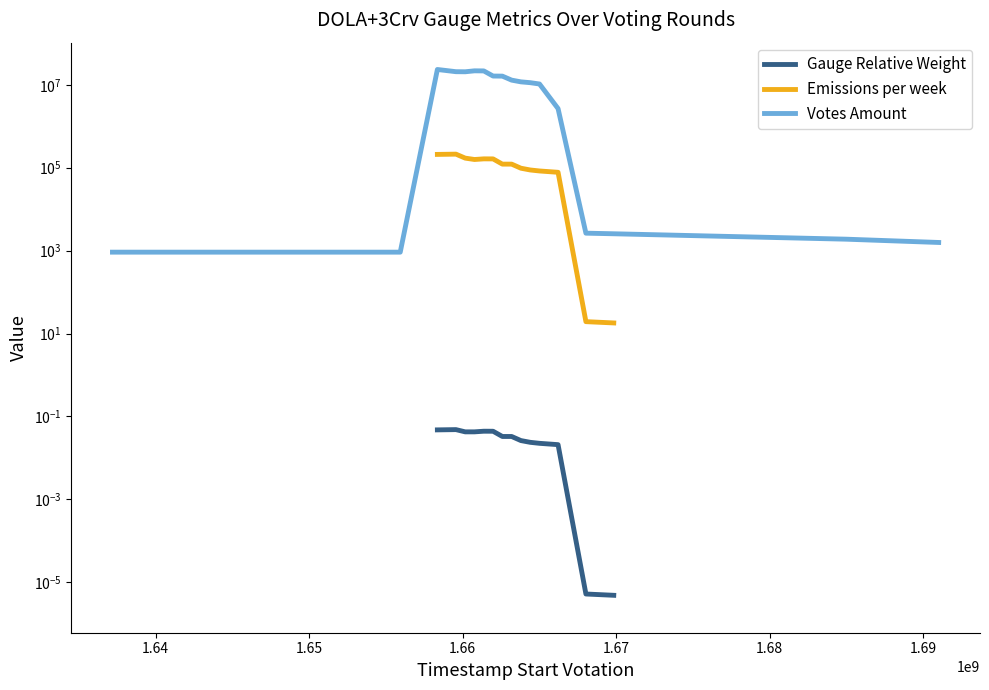

What is the greatest value displayed?

23467626.3